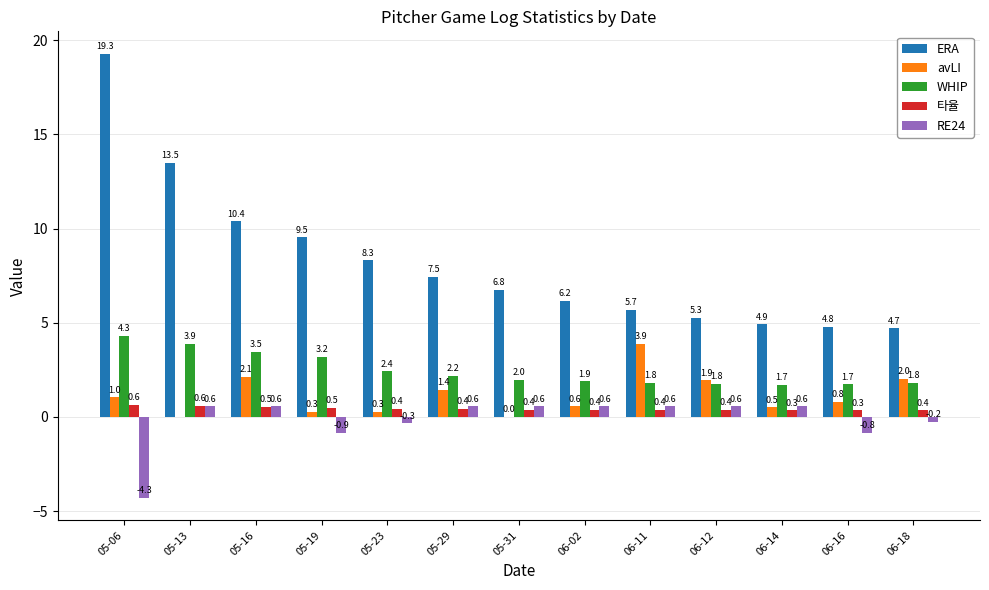

At which label does avLI reach its peak?

06-11